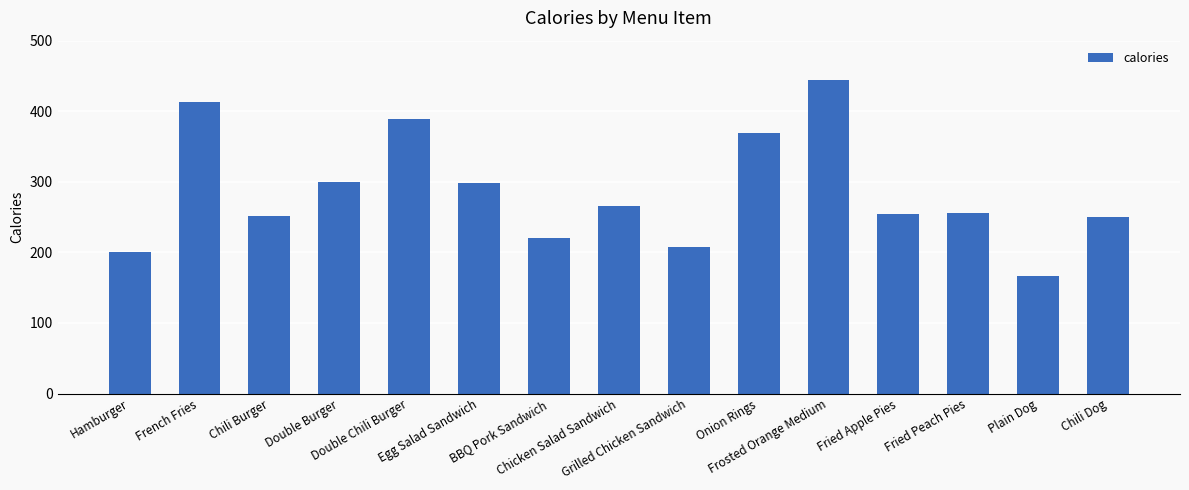

What is the minimum value shown in the chart?

167